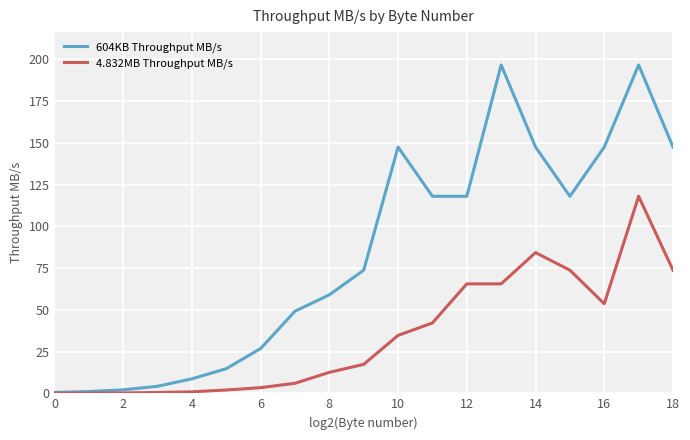

Rank the series by their average value, from lowest to highest.

4.832MB Throughput MB/s, 604KB Throughput MB/s